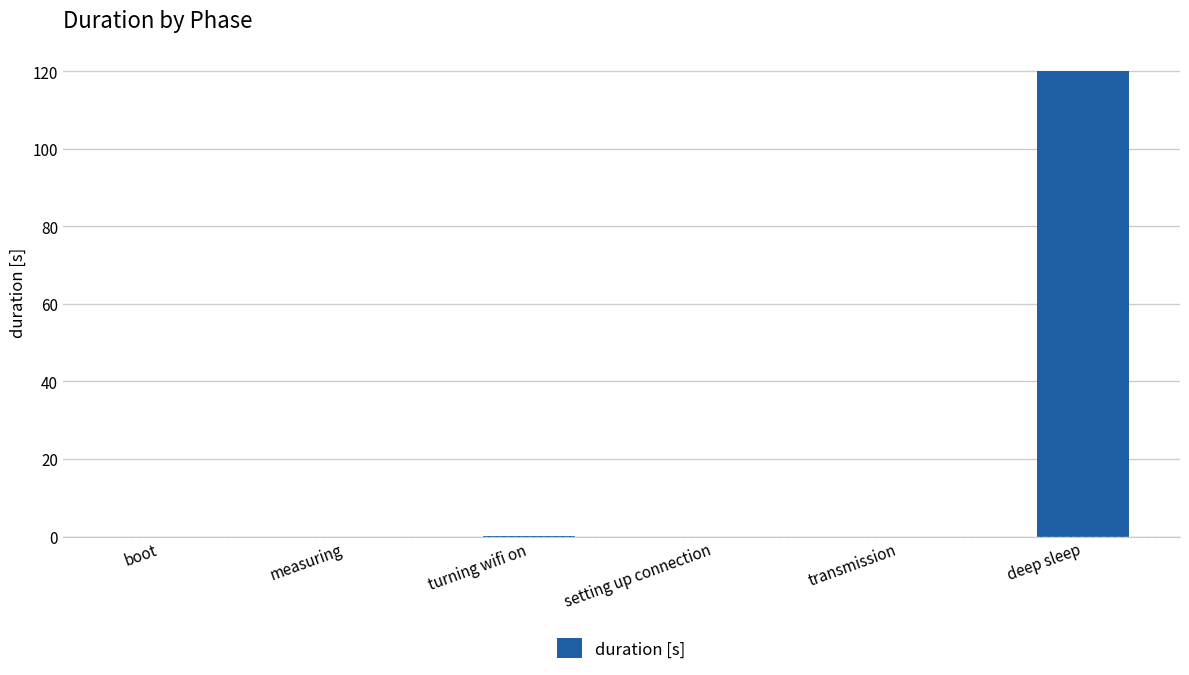

The chart shows a value of 0.0 at transmission. True or false?

True